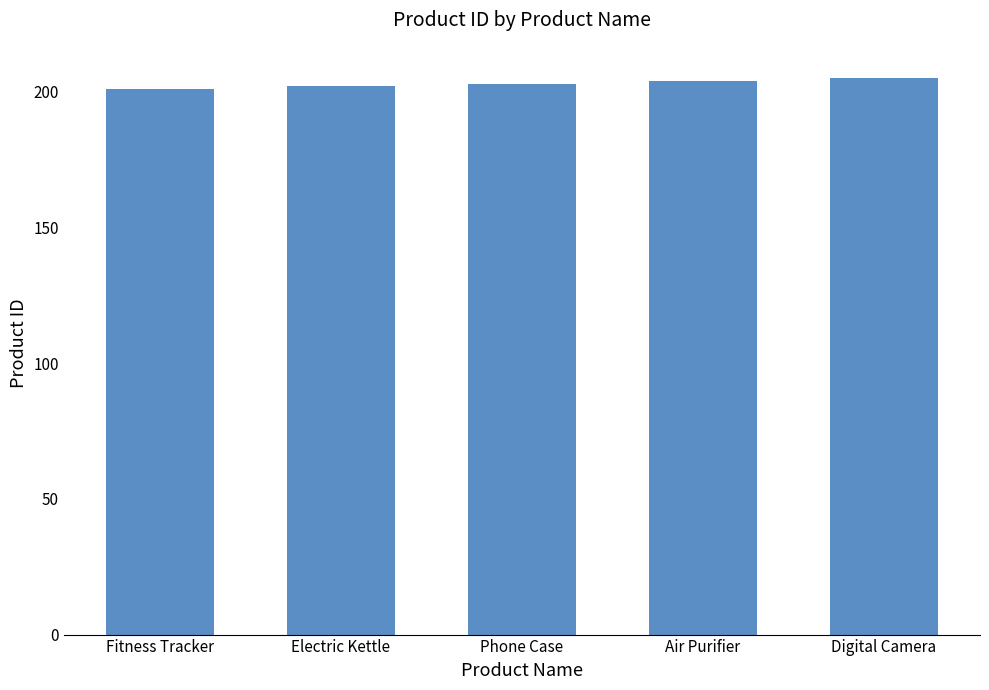

What is the greatest value displayed?

205